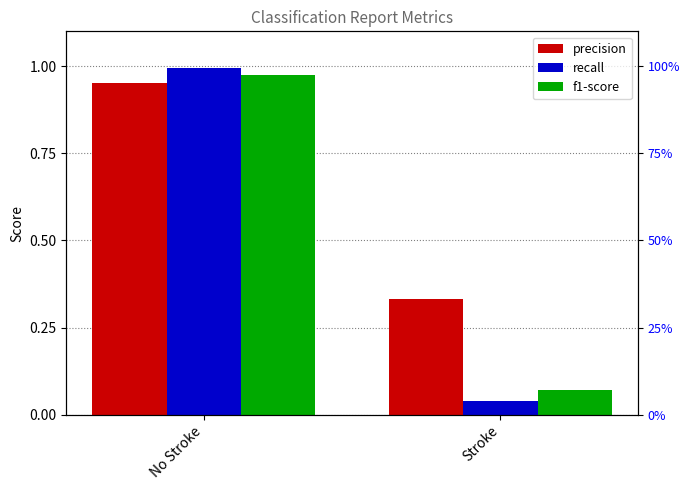

Where is recall nearest to the value 0?

Stroke